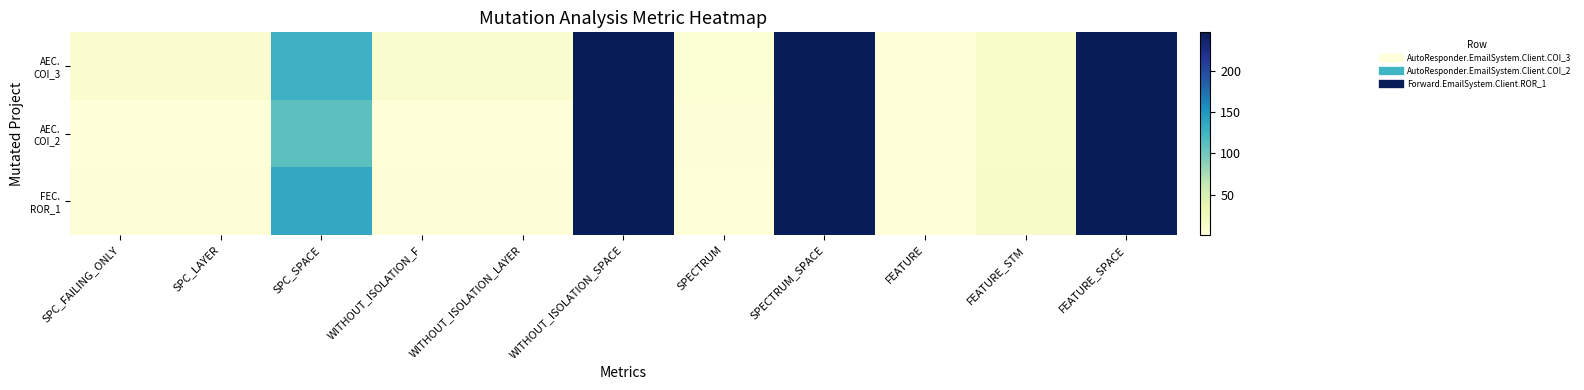

What is the minimum value shown in the chart?

1